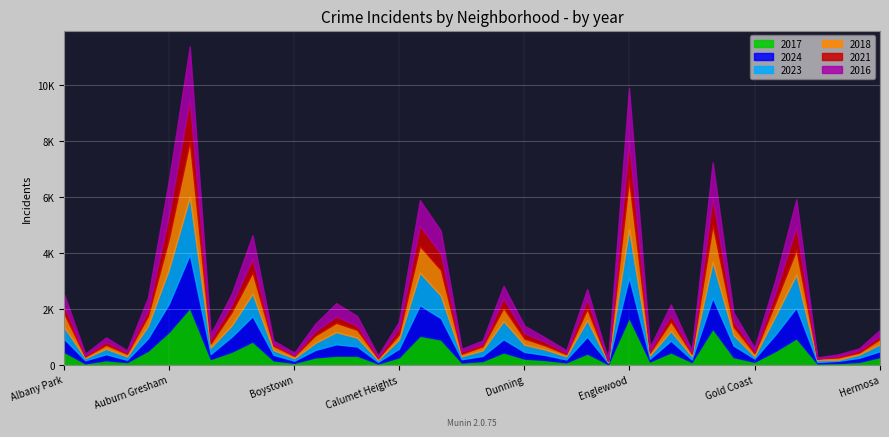

True or false: 2016 has more than 2 points higher than both neighbors.

True